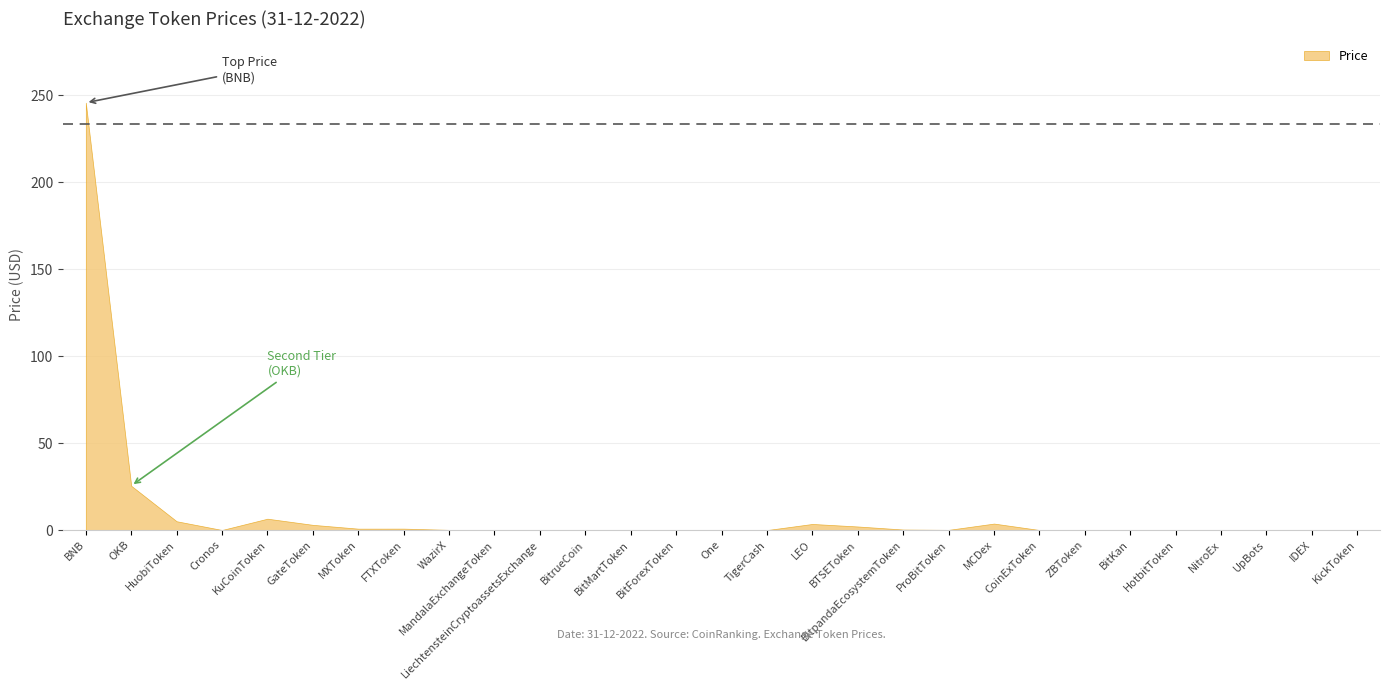

Is it true that the value at UpBots is 0.0?

True